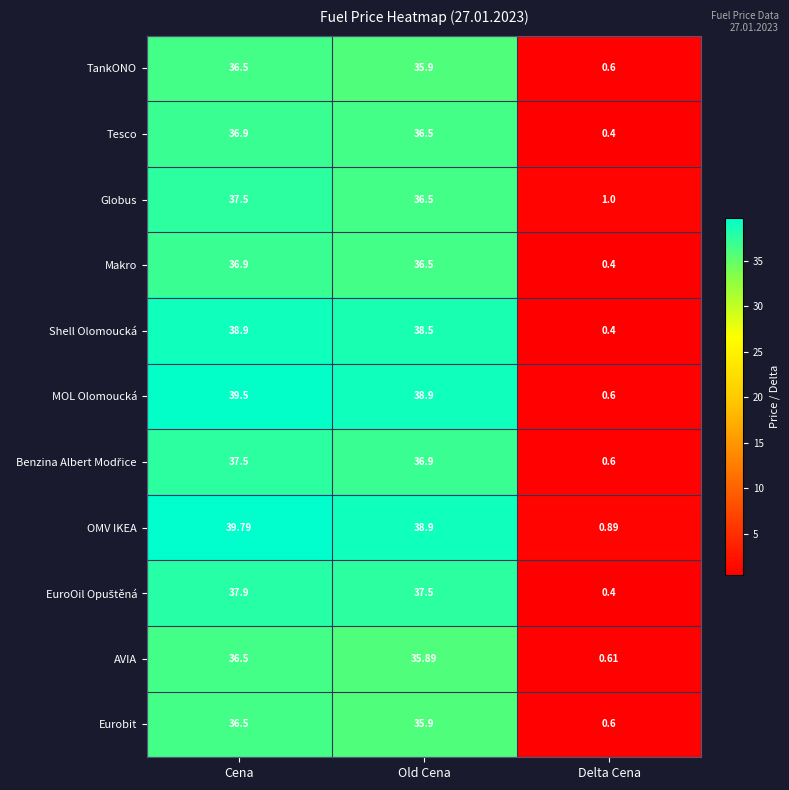

Which series changed the most between Cena and Old Cena?

Globus